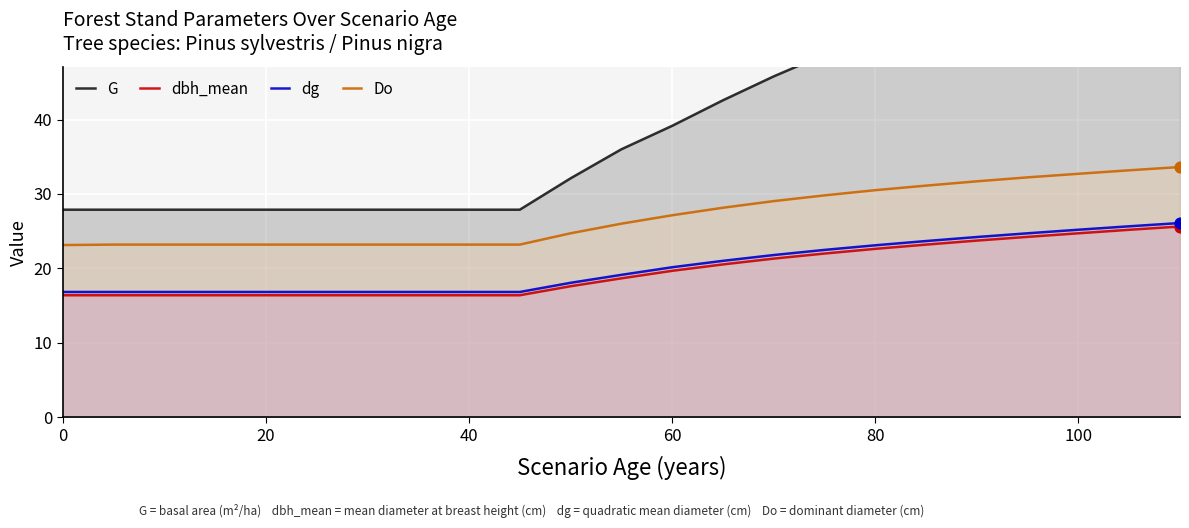

Which series has the largest Y range (max minus min)?

G